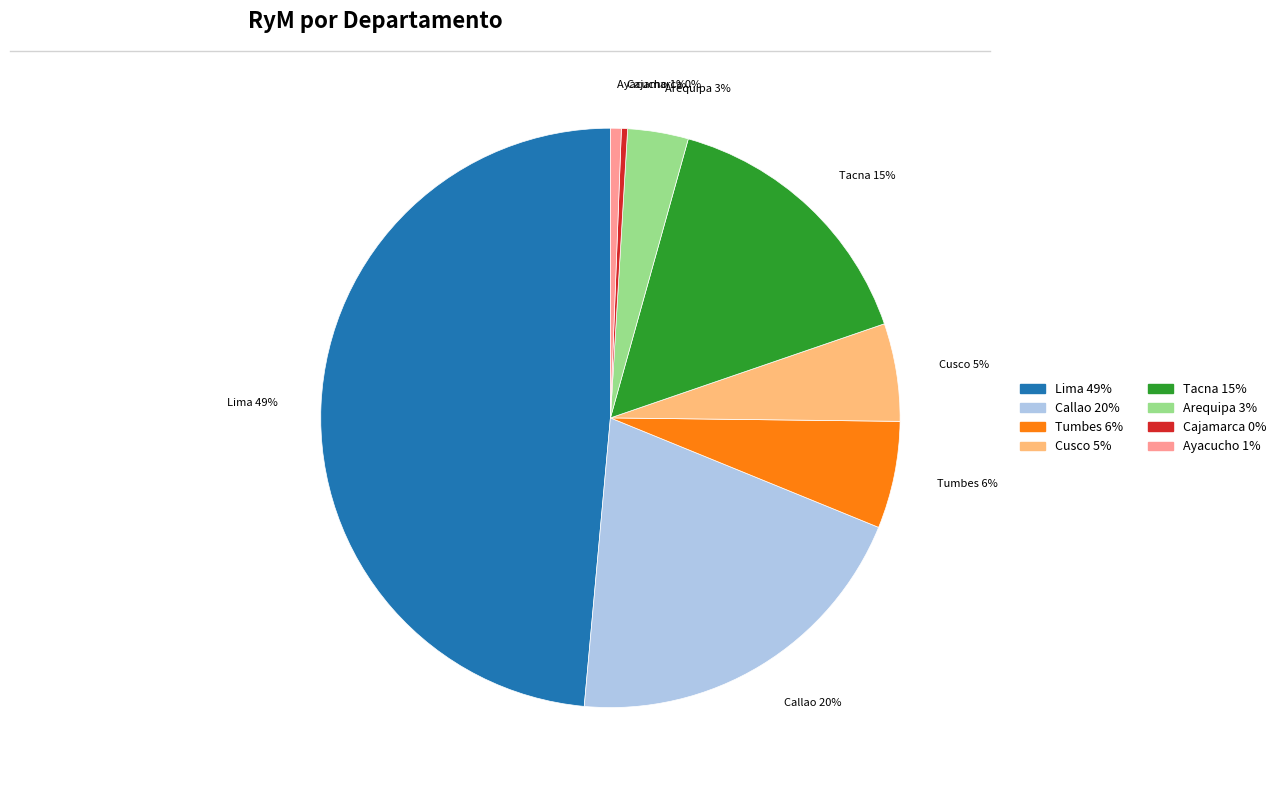

Combined, do Tacna and Callao account for over 50%?

No